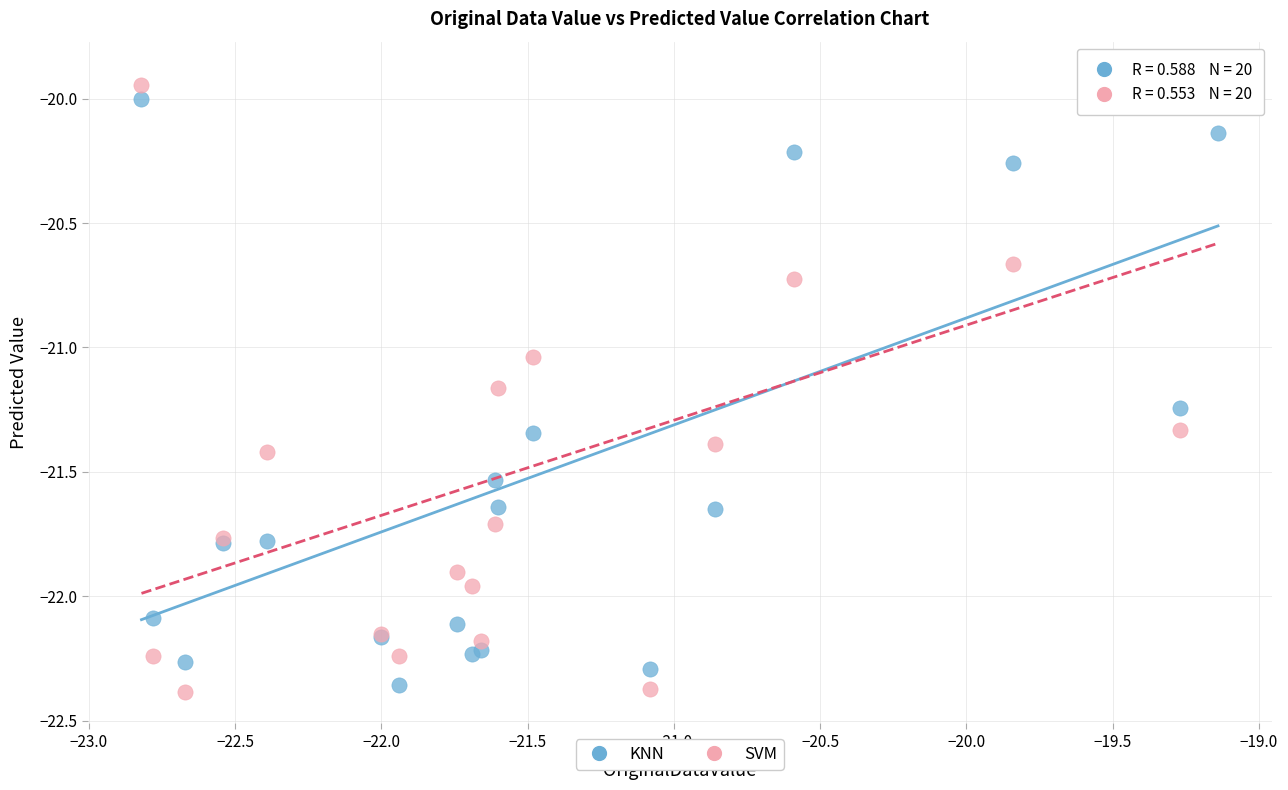

What is the X range (max minus min) for the scatter plot?

3.7